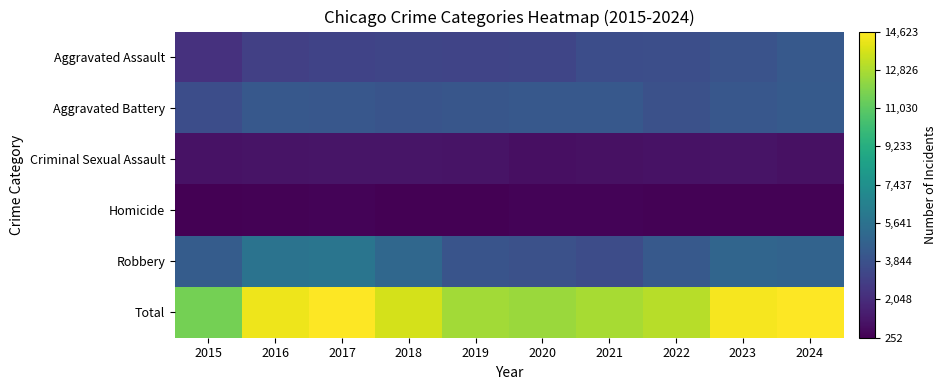

What is the difference between the highest and lowest values at 2024?

14295